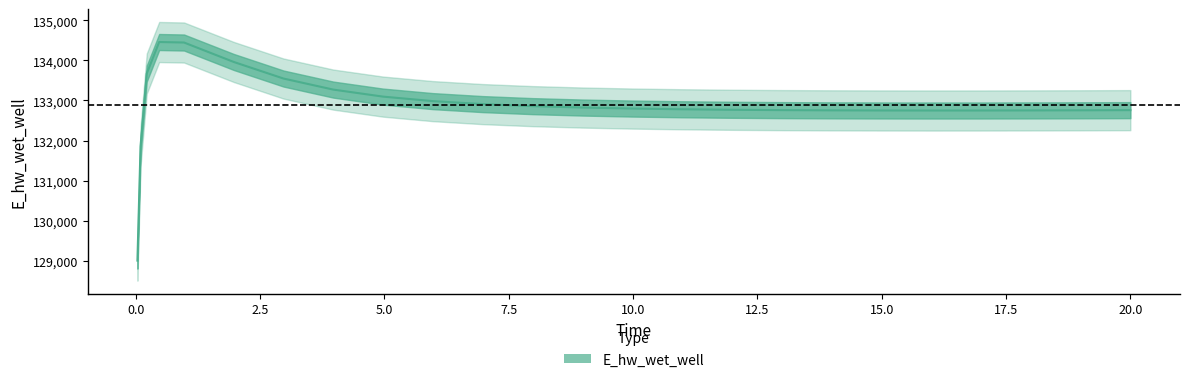

How many interior local peaks (higher than both neighbors) does the data have?

1